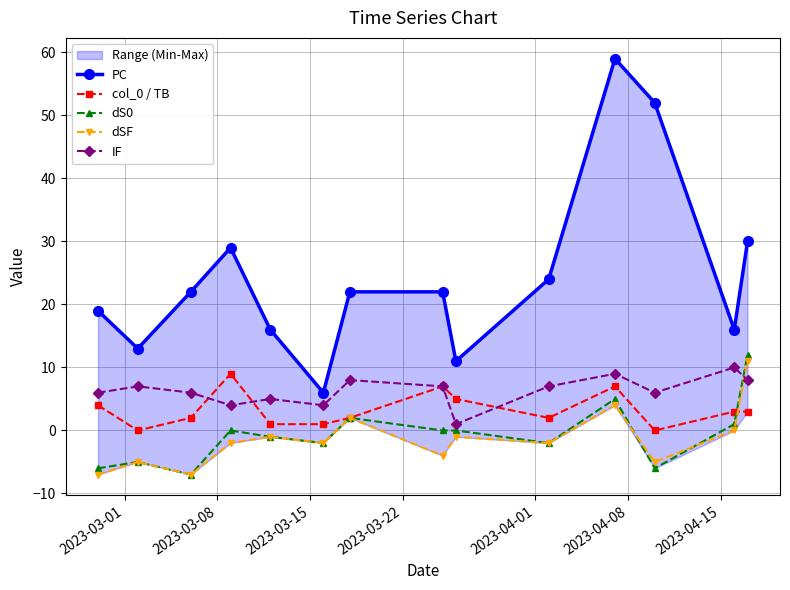

What is the minimum value for dS0?

-7